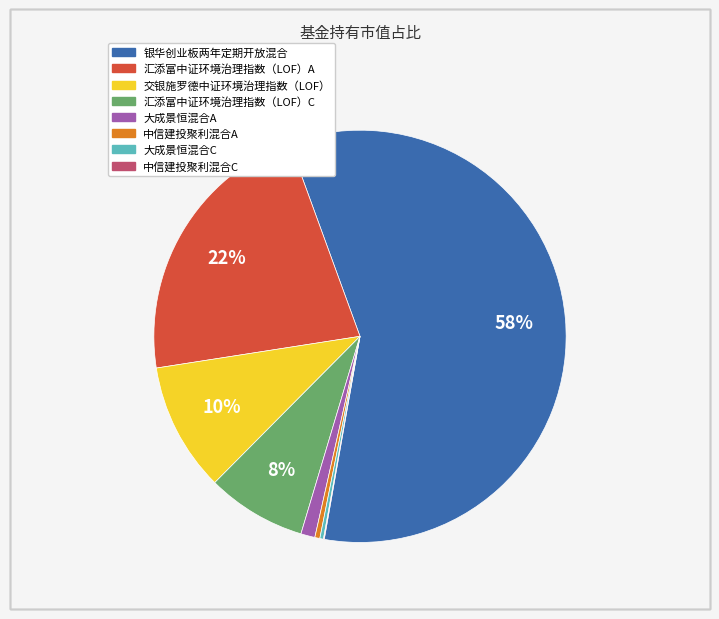

Do 大成景恒混合C and 交银施罗德中证环境治理指数（LOF） together represent more than half of the pie?

No